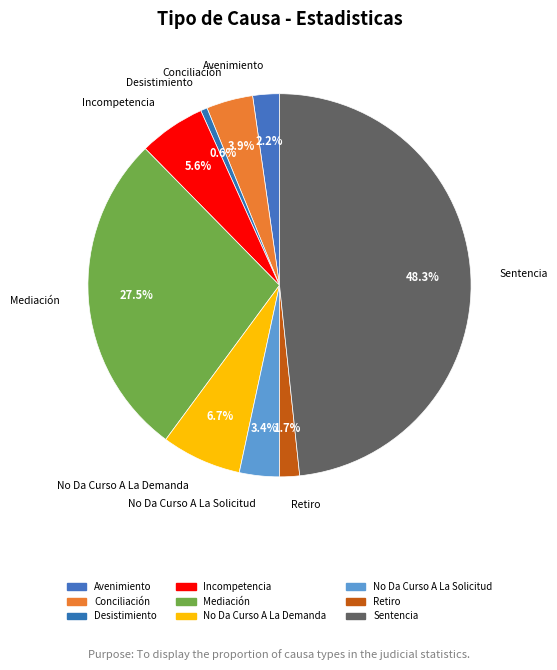

How many slices are in this pie chart?

9